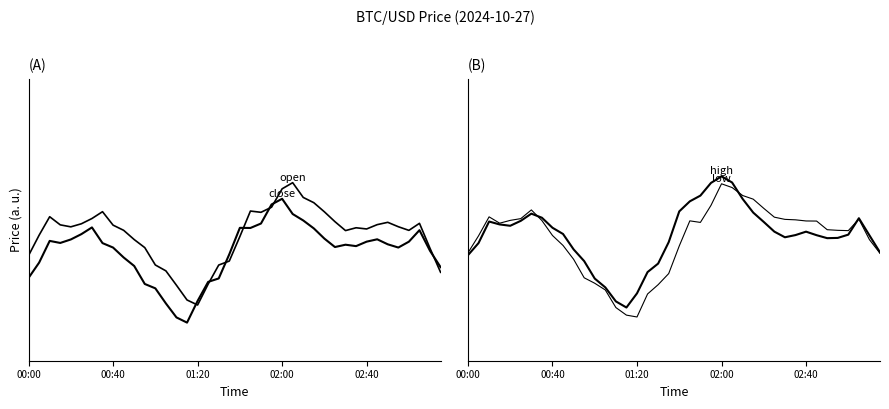

The low series shows 1.0 at 29. True or false?

False